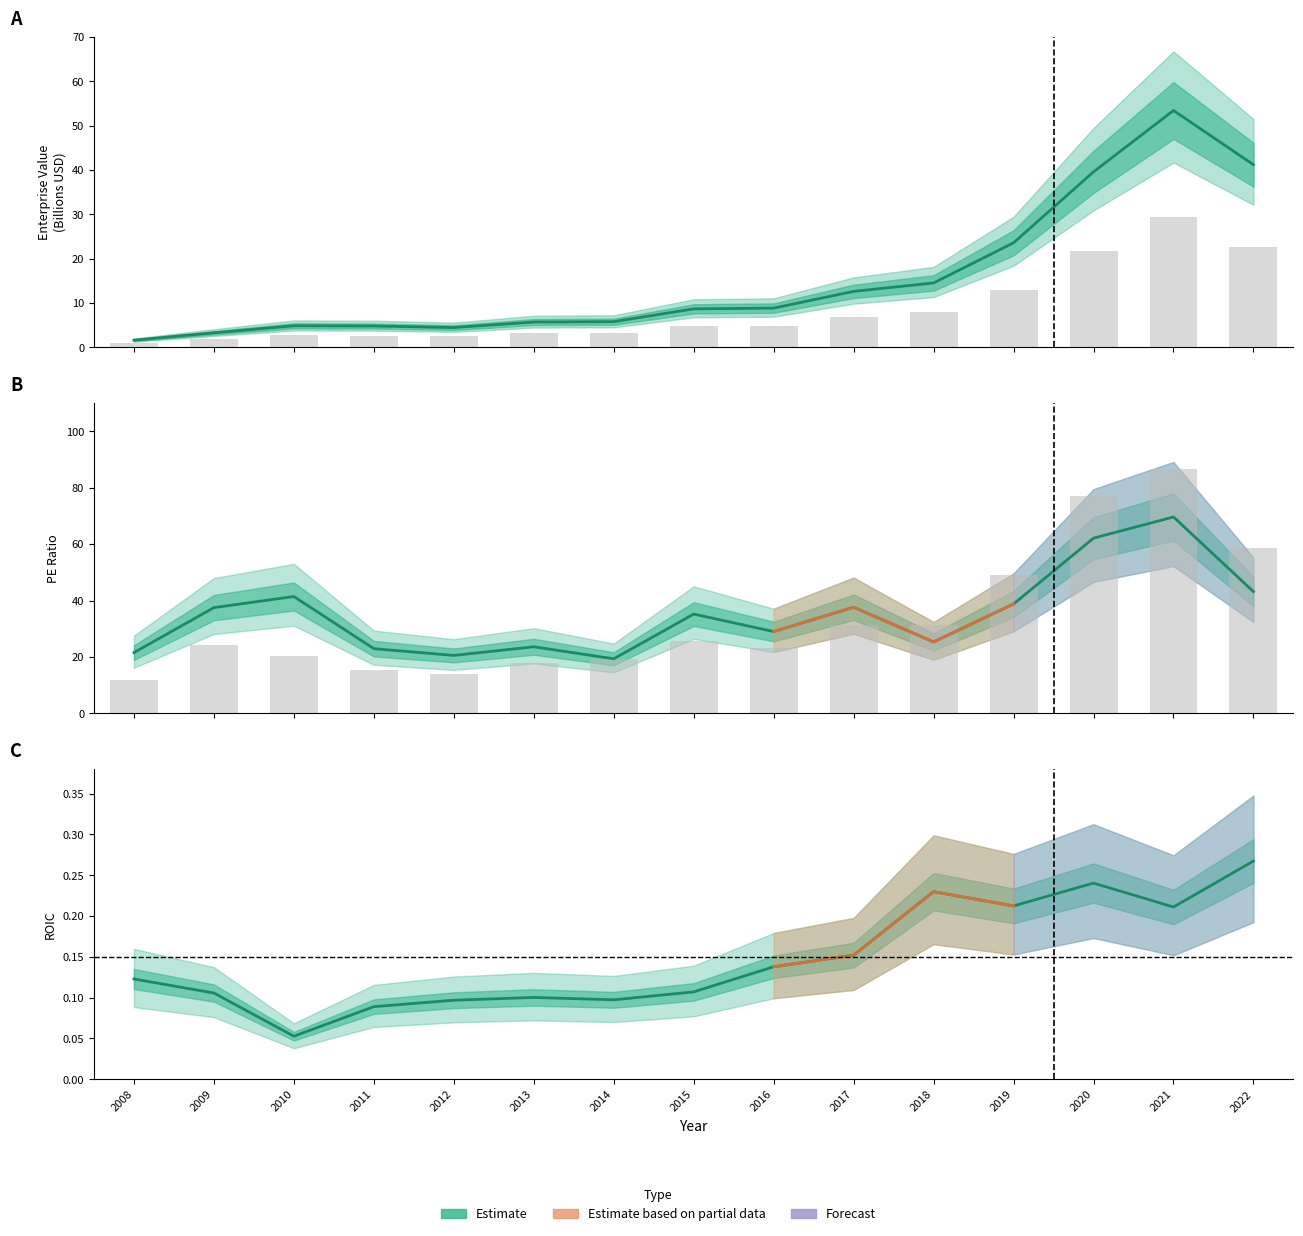

Count the number of data series in this chart.

3